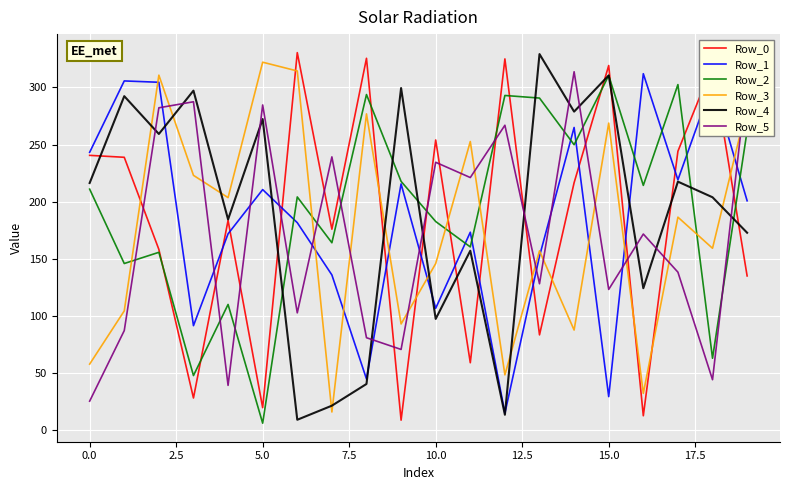

What is the minimum value for Row_3?

15.4